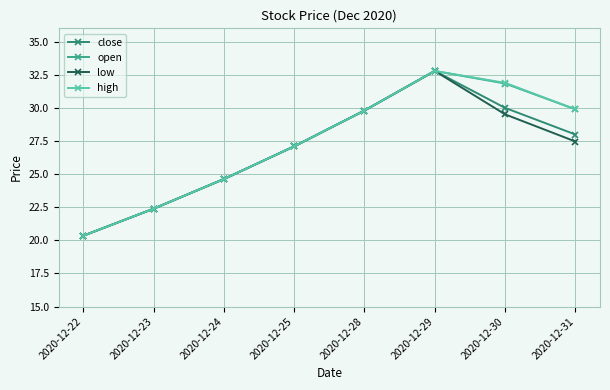

How many values in the high series exceed 29?

4